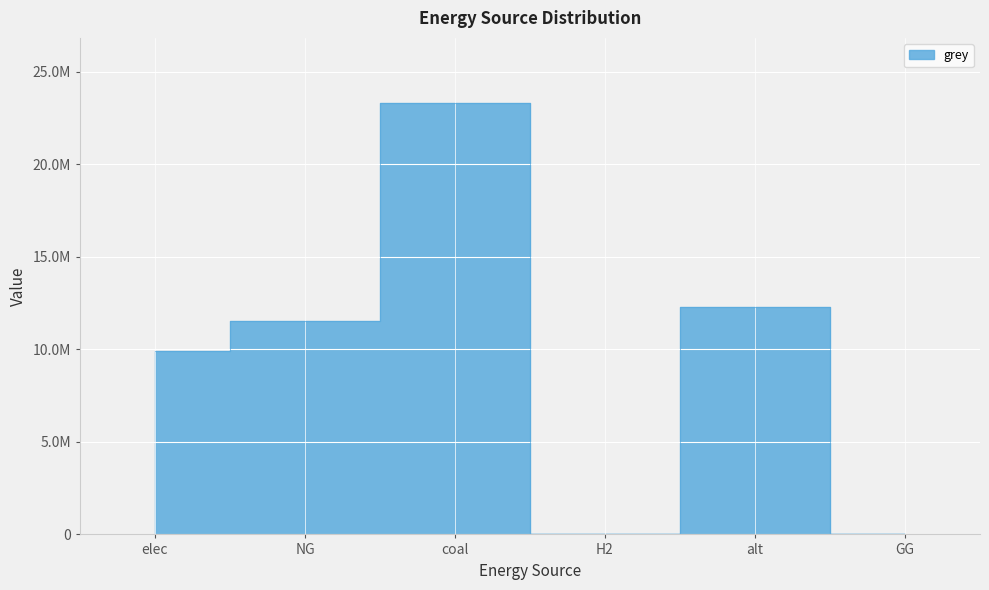

List the labels in order of value, largest first.

coal, alt, NG, elec, H2, GG